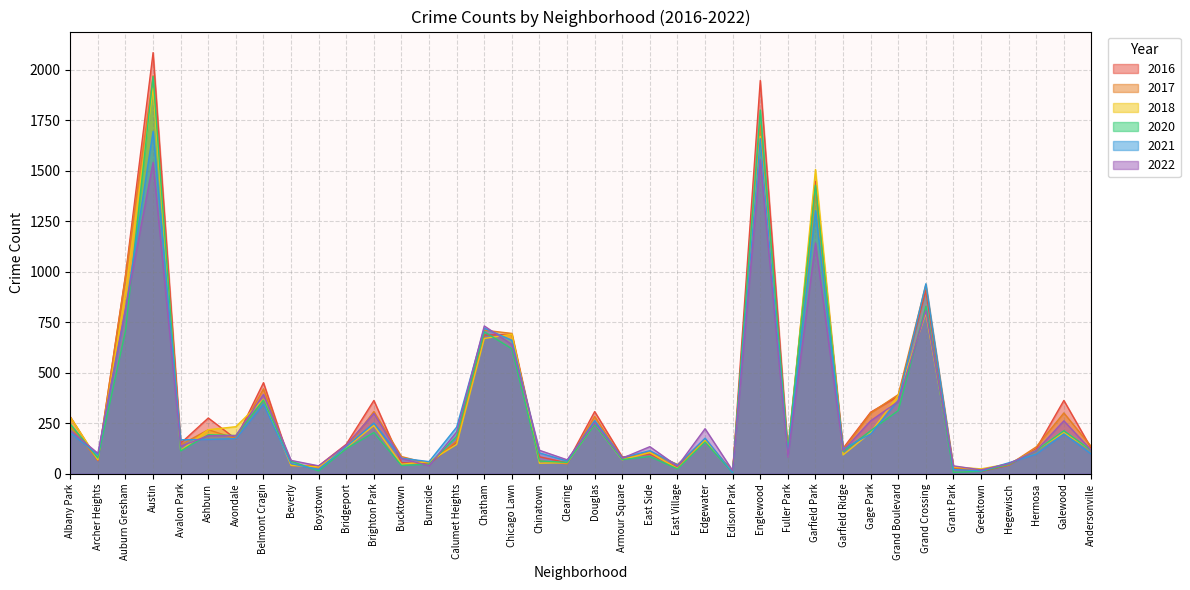

What position from the right is Bridgeport?

28